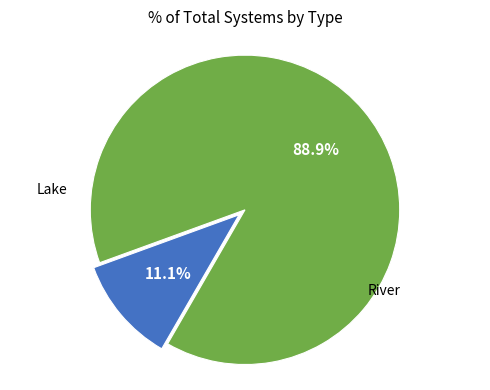

Count the number of slices in the pie.

2